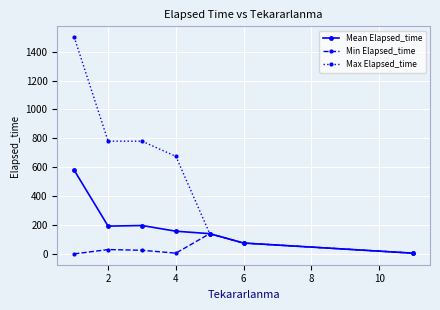

Does the chart have visible grid lines?

Yes